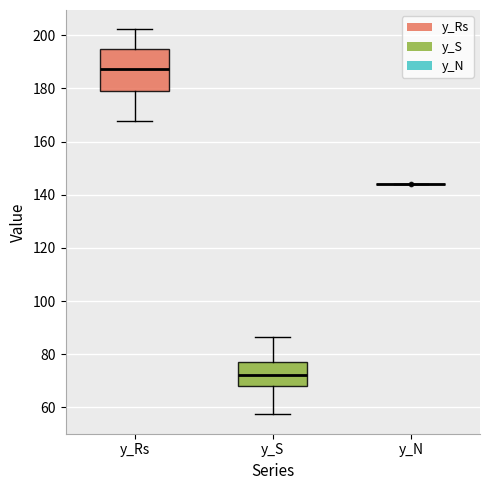

Reading left to right, read every box against the y-axis: the position of its median line, the range the box covers, and the ends of its whiskers. The values are not printed on the chart, so give them approximately, as read against the axis.

y_Rs: median 188, box 180 to 194, whiskers 168 to 202
y_S: median 72, box 68 to 76, whiskers 58 to 86
y_N: box collapsed to a line at 144, whiskers 144 to 144